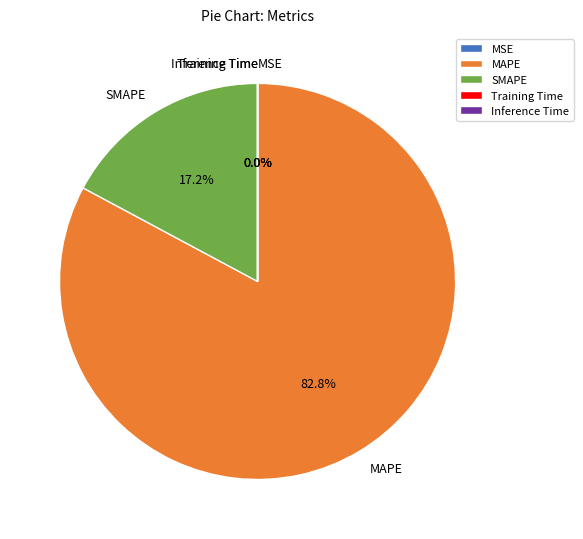

What is the largest slice in the pie chart?

MAPE